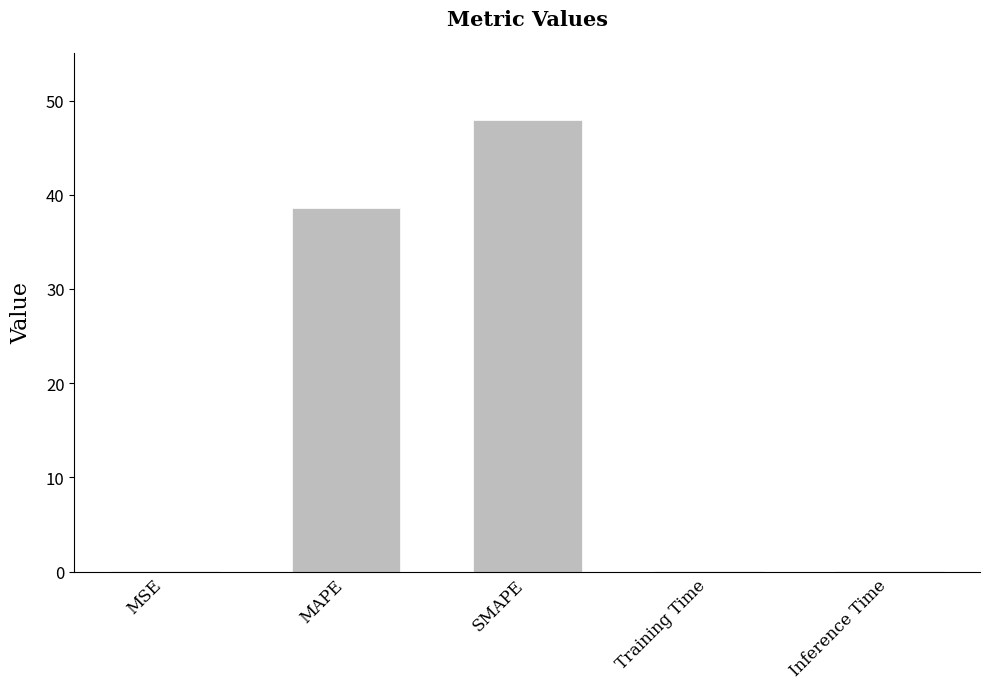

Are the bars grouped side by side (vs. stacked)?

No